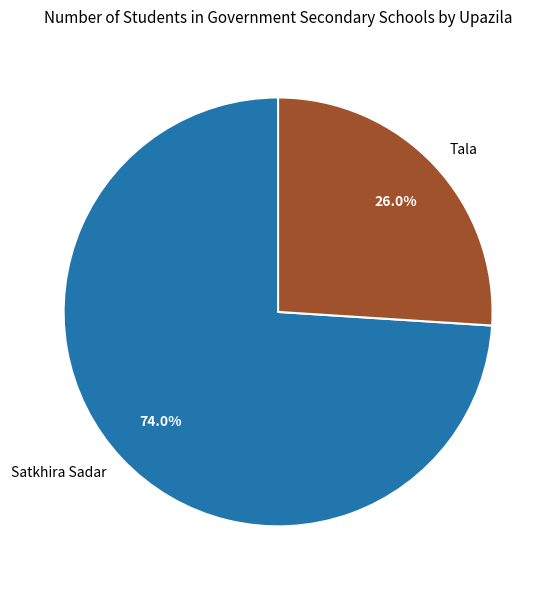

How many slices are in this pie chart?

2